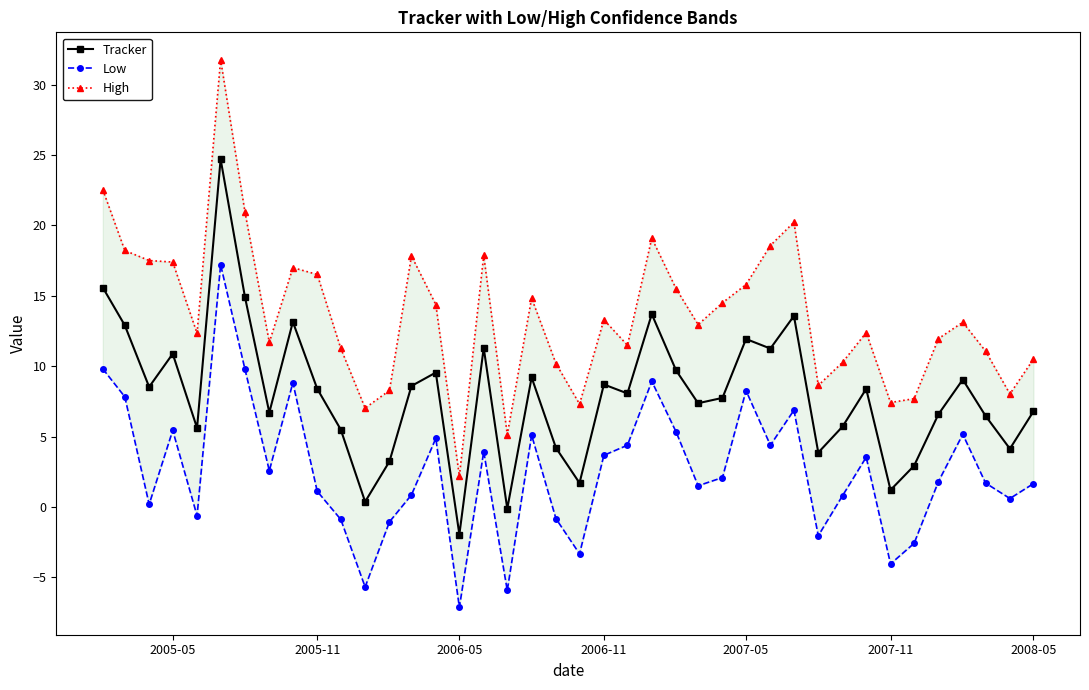

What is the highest value of the Tracker series?

24.7